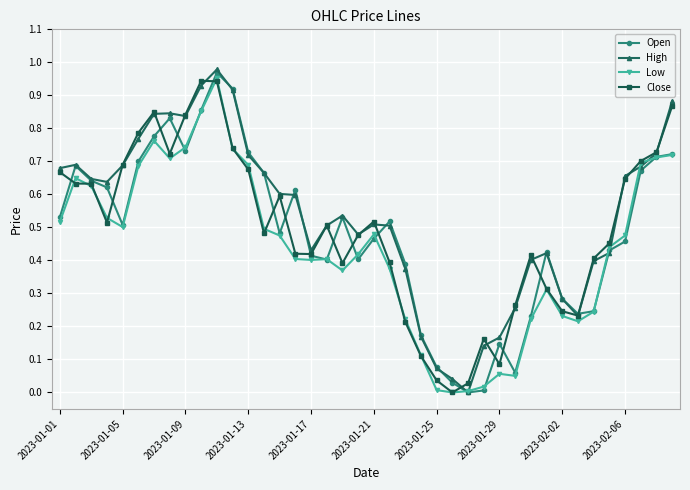

True or false: Open has more than 2 interior local peaks.

True